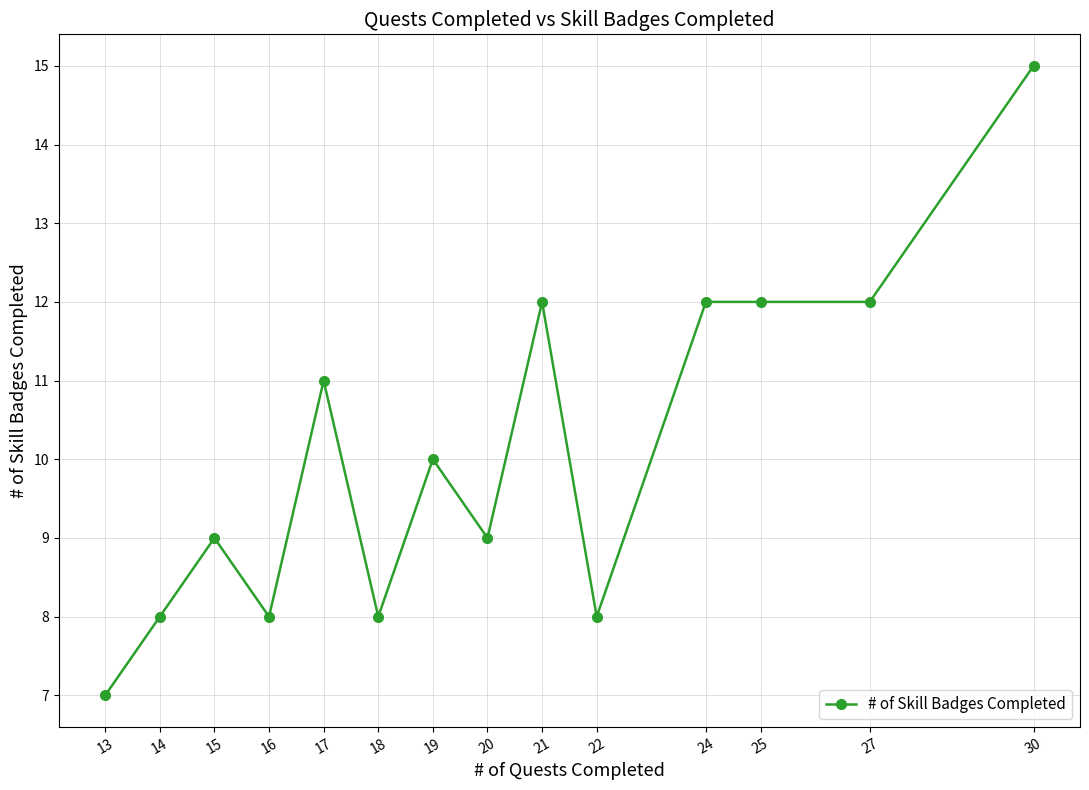

What is the maximum value shown in the chart?

15